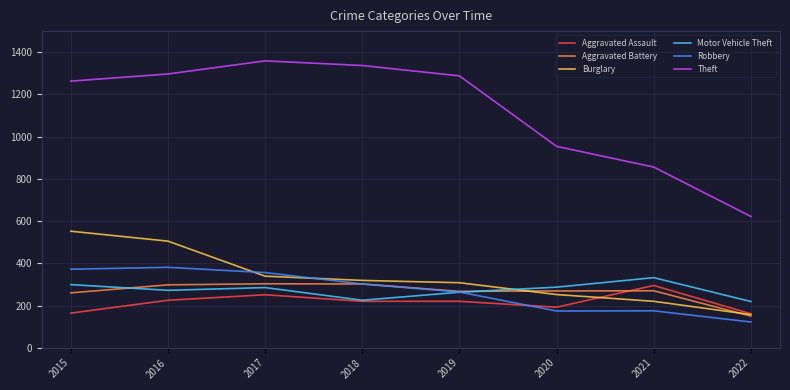

What is the minimum value for Robbery?

122